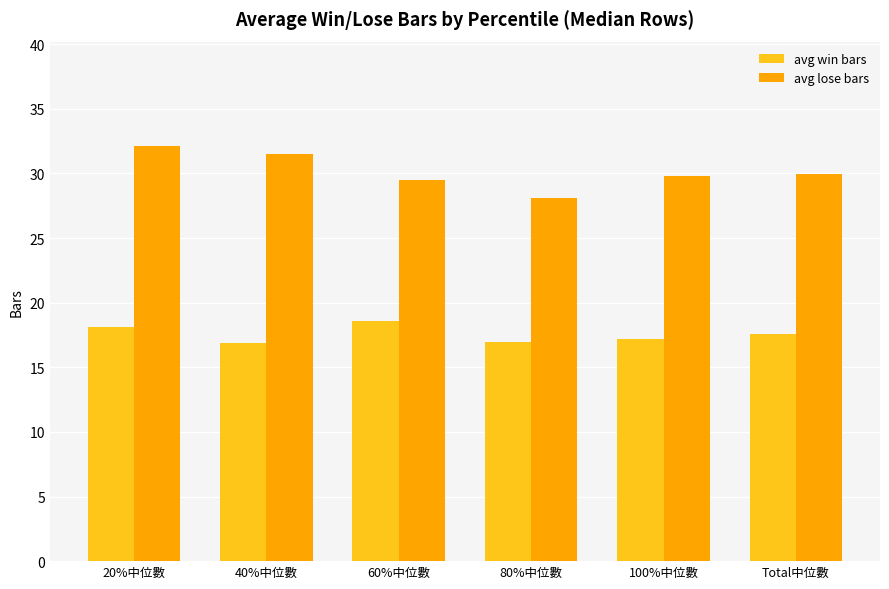

What is the spread (max minus min) of values at 100%中位數?

12.6